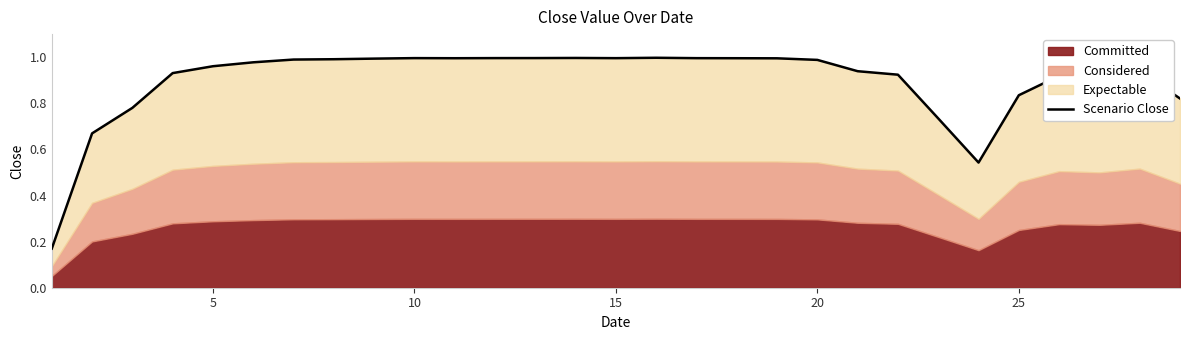

How many lines are shown in the chart?

1